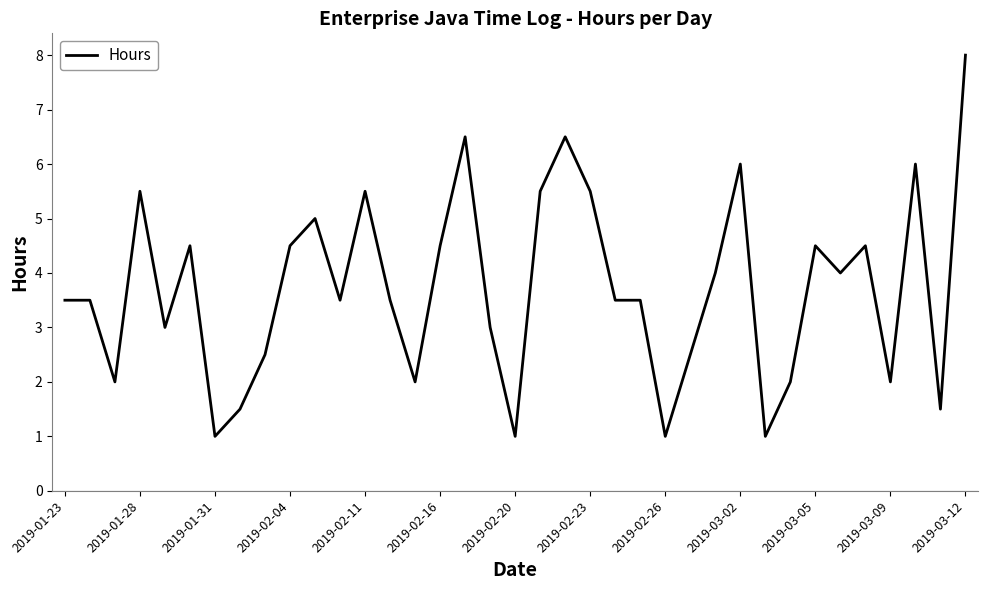

Reading right to left, extract all data points from this chart.

8.0	1.5	6.0	2.0	4.5	4.0	4.5	2.0	1.0	6.0	4.0	2.5	1.0	3.5	3.5	5.5	6.5	5.5	1.0	3.0	6.5	4.5	2.0	3.5	5.5	3.5	5.0	4.5	2.5	1.5	1.0	4.5	3.0	5.5	2.0	3.5	3.5